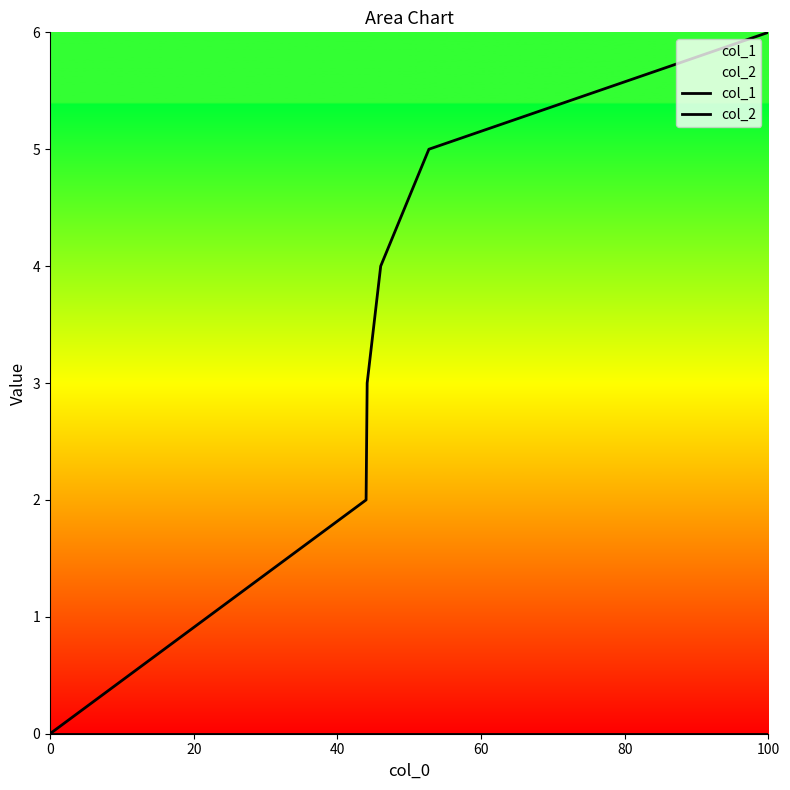

What is the greatest value displayed?

6